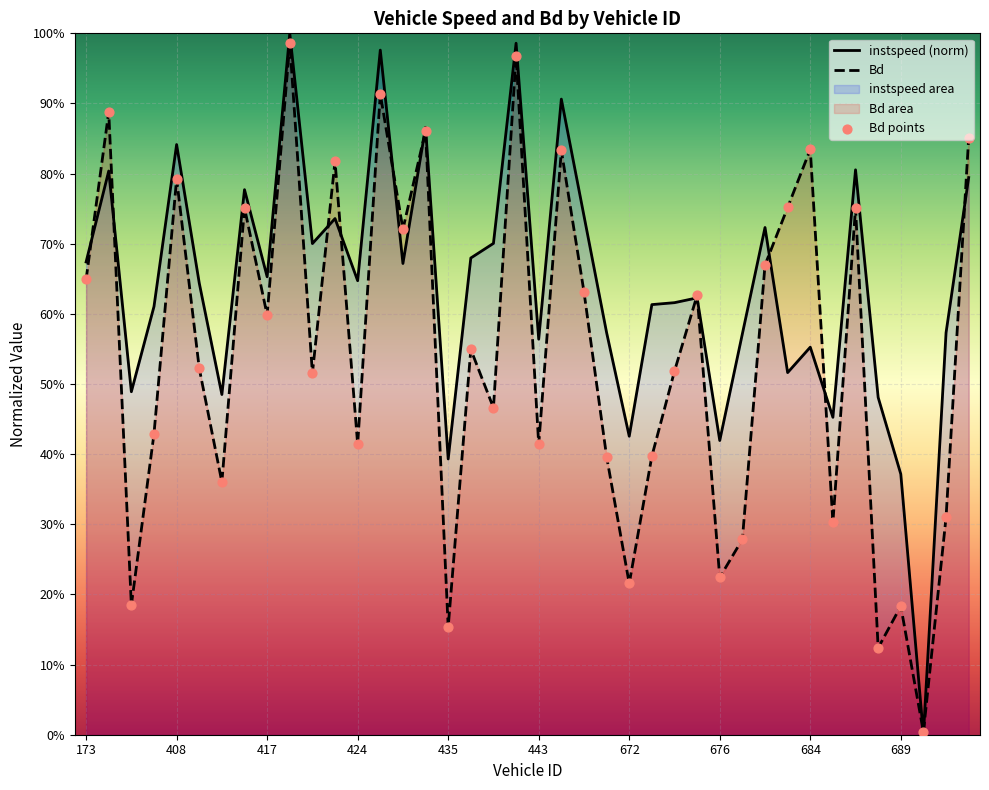

Which series has the largest total across all categories?

instspeed (norm)